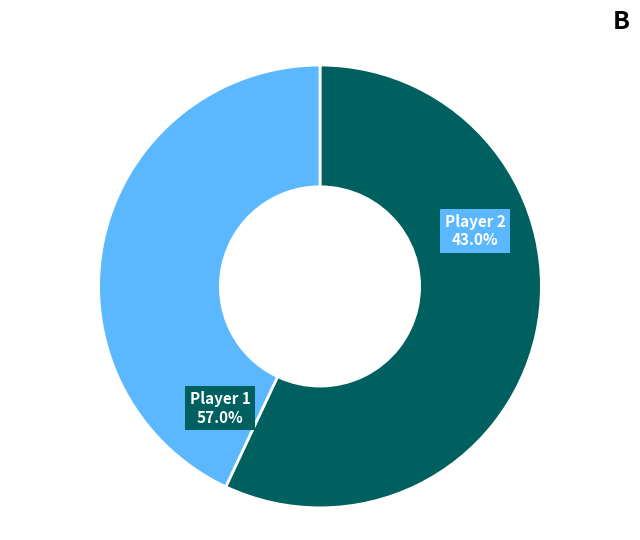

Count the number of slices in the pie.

2